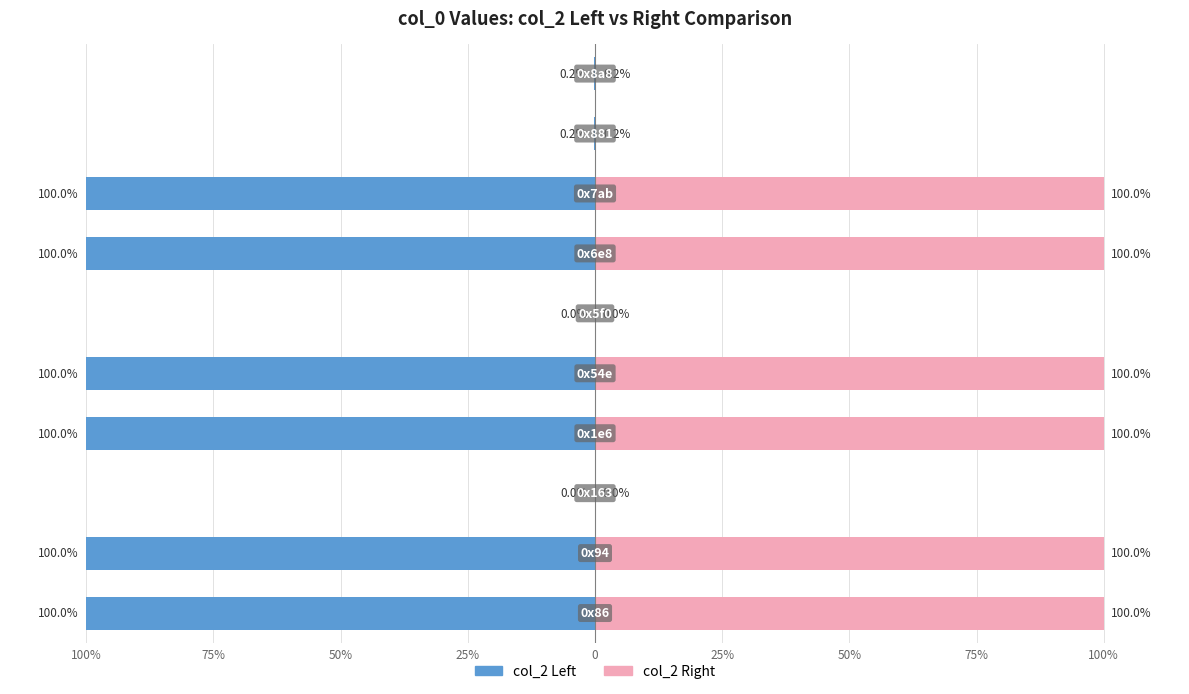

Is it true that col_2 (right) equals 0.1 at 100%?

False